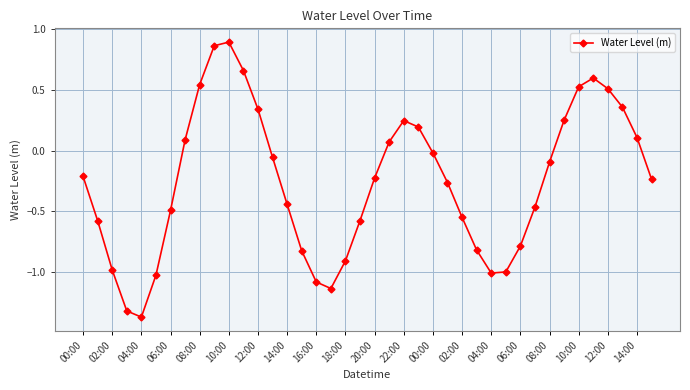

What is the difference between the second highest and second lowest values?

2.2